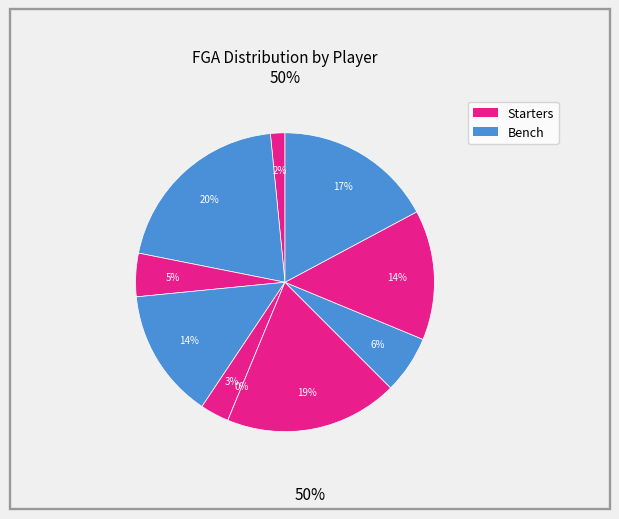

How much of the chart is everything except S. McMahon?

93.8%